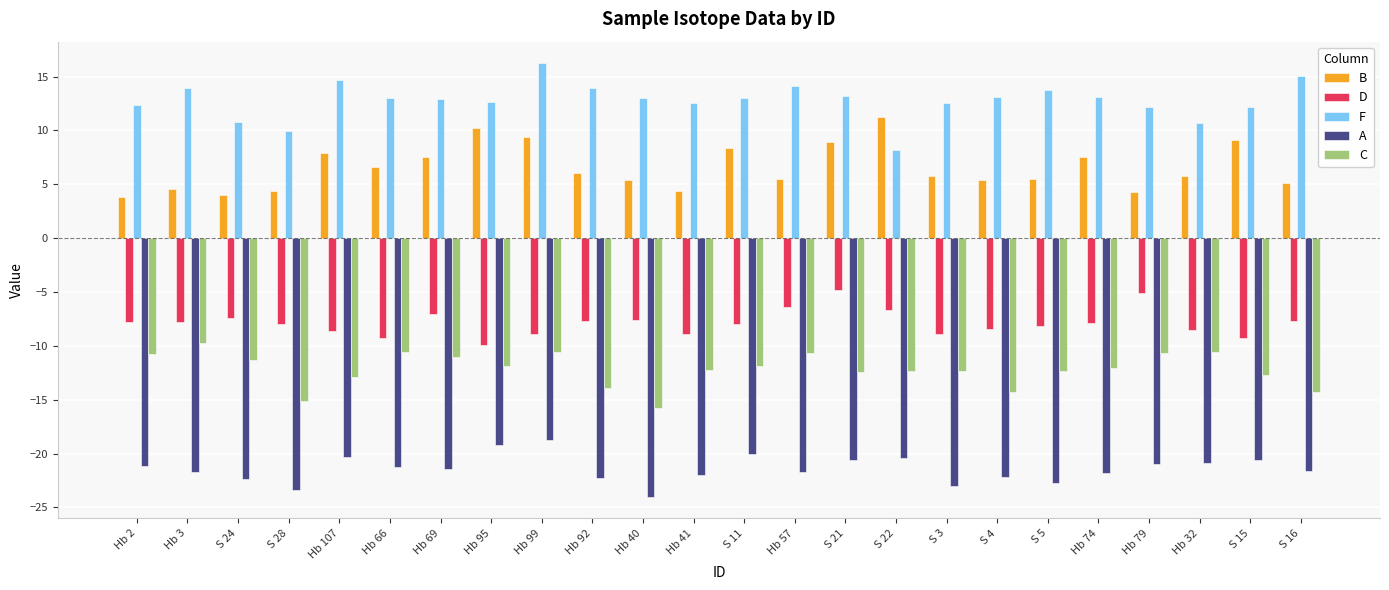

What is the sum of all D values?

-188.9